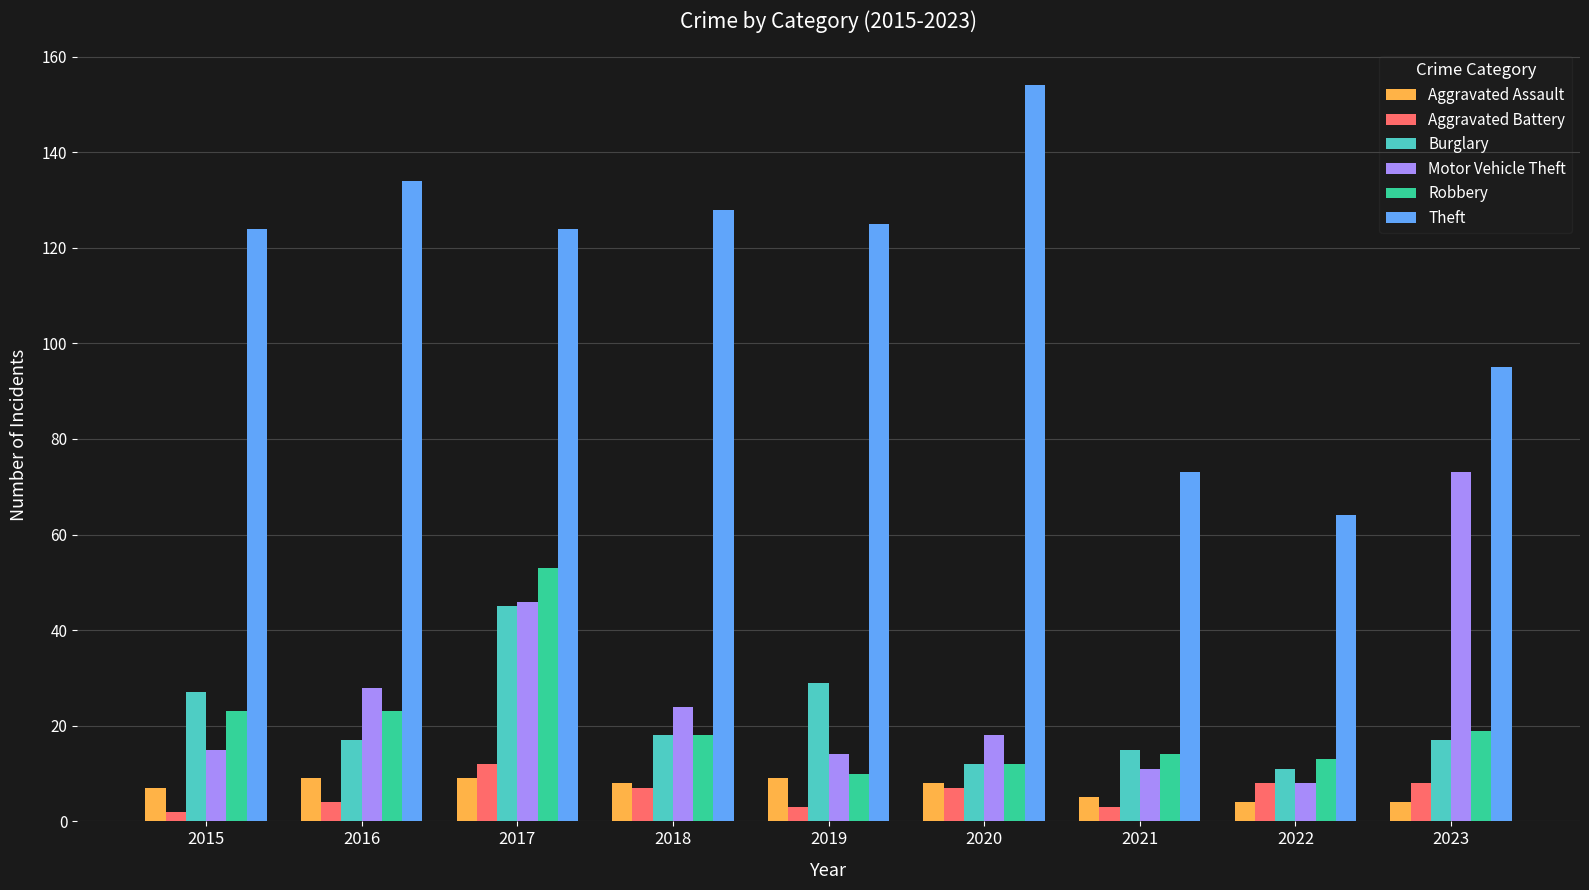

Where is Motor Vehicle Theft nearest to the value 40?

2017